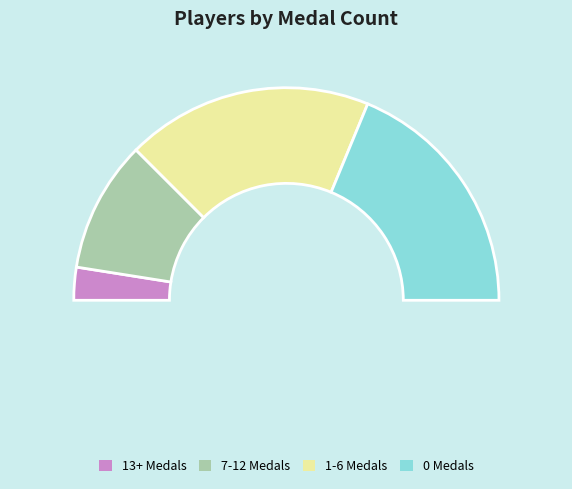

How much of the chart is everything except Noki Doki?

100.0%